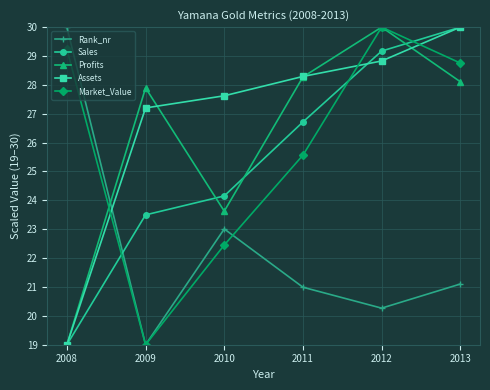

The Rank_nr series shows 6.6 at 2012. True or false?

False